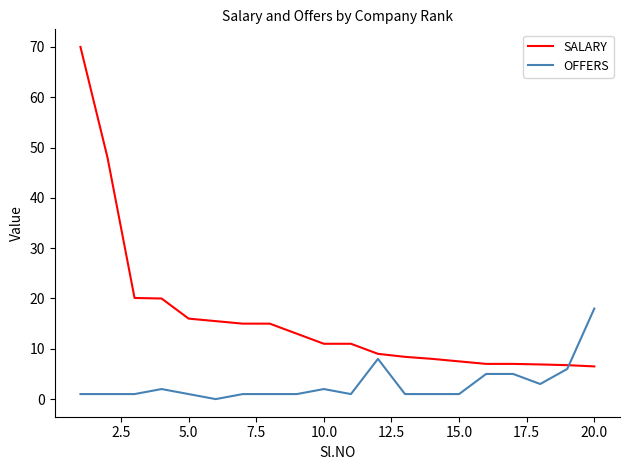

List the series in order of their overall mean, lowest first.

OFFERS, SALARY